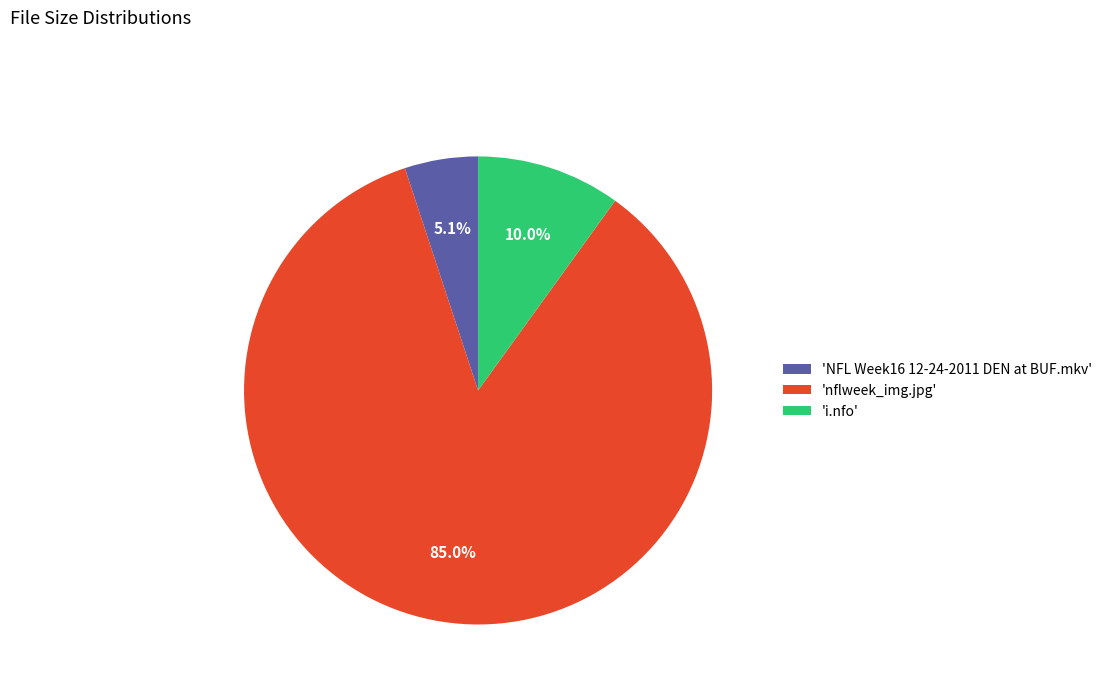

What is the ratio of the value at 'nflweek_img.jpg' to the value at 'i.nfo'?

8.5